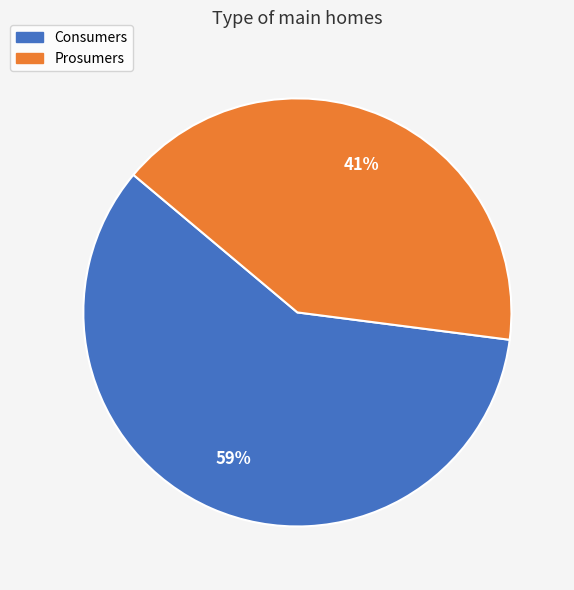

Combined, do Prosumers and Consumers account for over 50%?

Yes